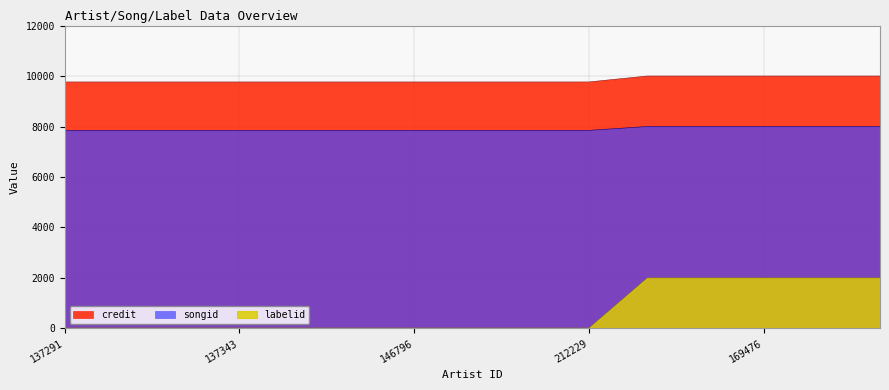

Which series has the largest range (max minus min)?

labelid